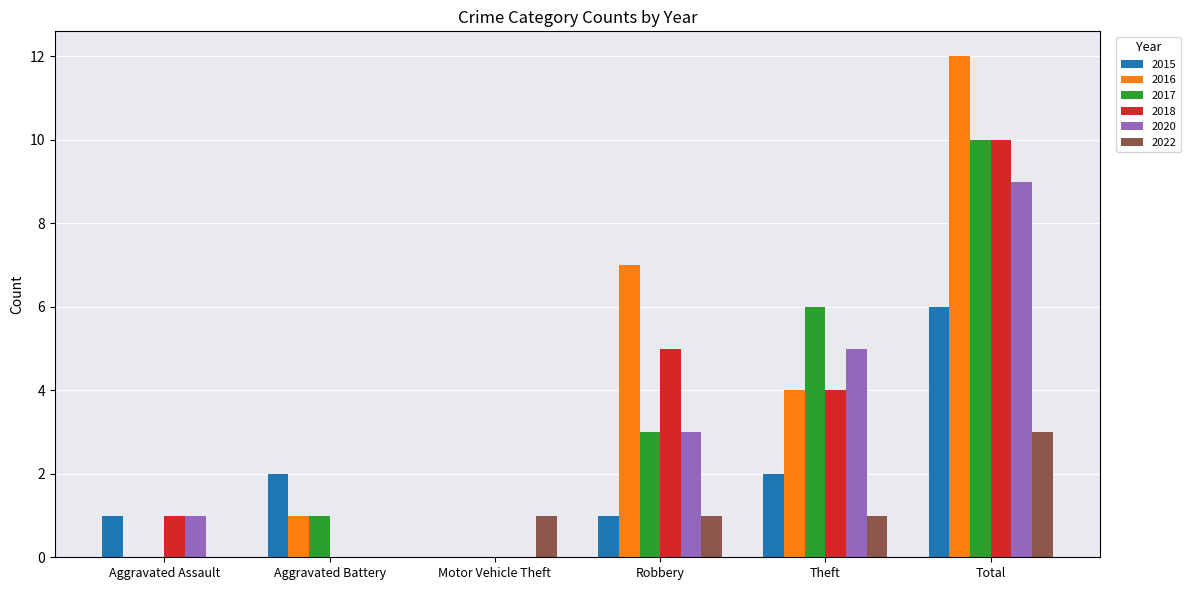

The 2016 series shows 0 at Motor Vehicle Theft. True or false?

True